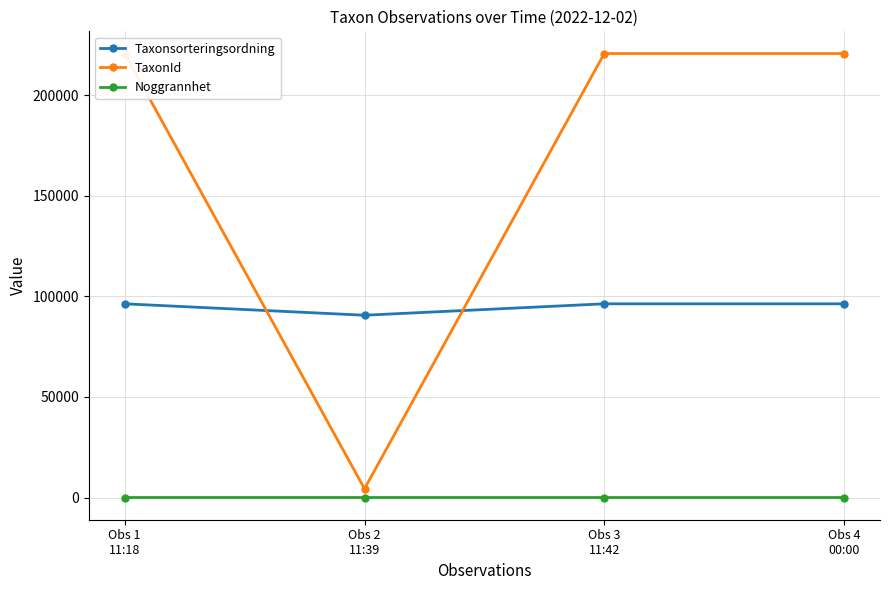

Which series ends up on top after the final intersection of TaxonId and Taxonsorteringsordning?

TaxonId